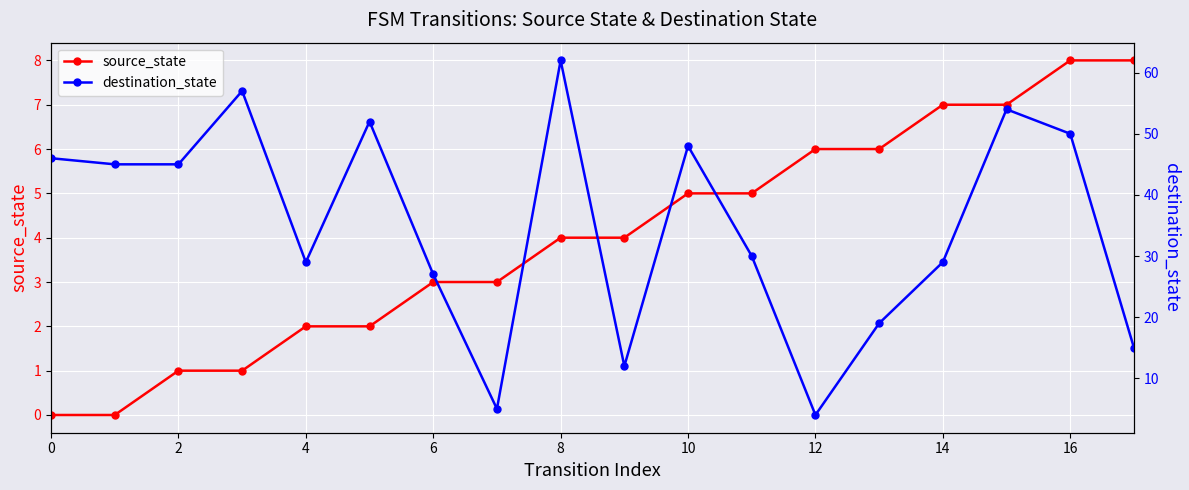

Reading left to right, transcribe all the data shown in this chart.

source_state: 0	0	1	1	2	2	3	3	4	4	5	5	6	6	7	7	8	8
destination_state: 46	45	45	57	29	52	27	5	62	12	48	30	4	19	29	54	50	15